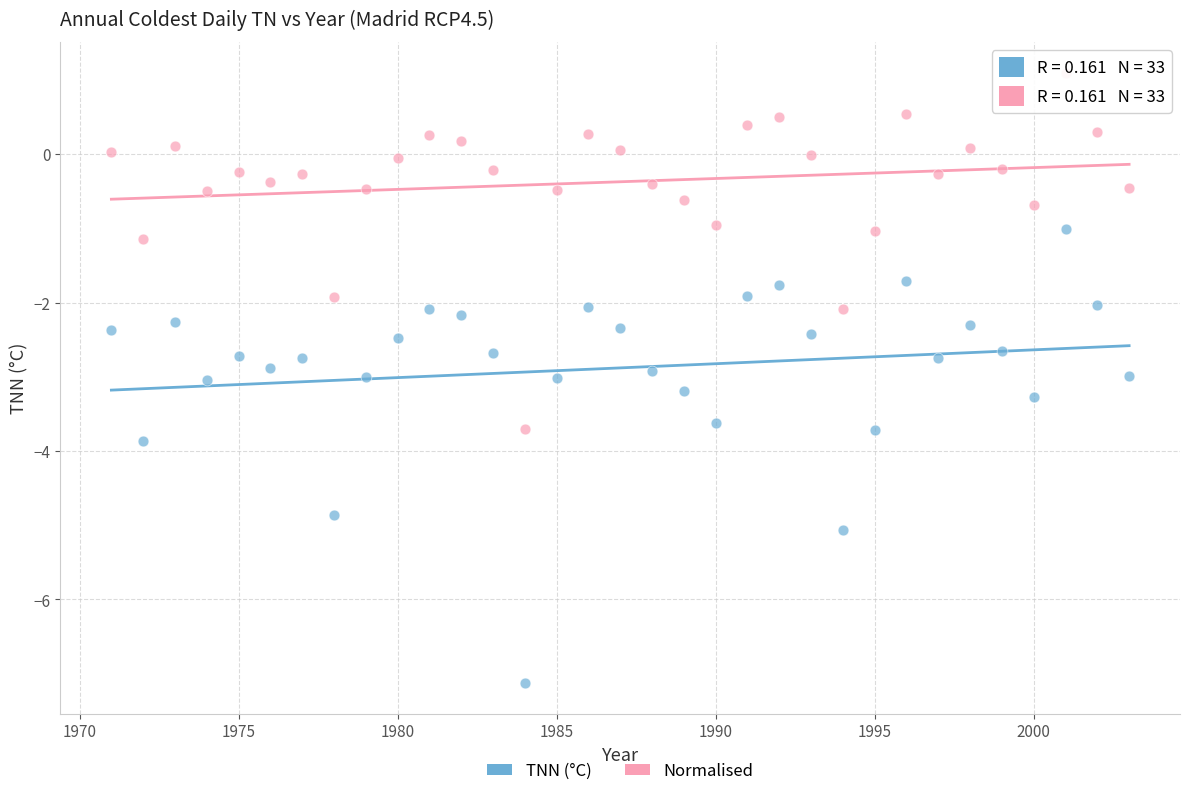

Which series contains the highest Y value?

Normalised